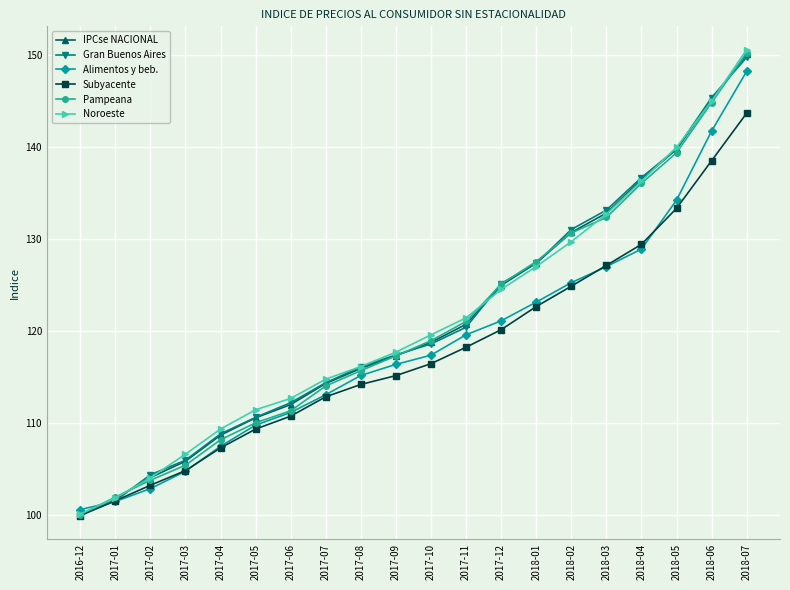

What is the difference between the maximum and minimum values in the Gran Buenos Aires series?

49.6